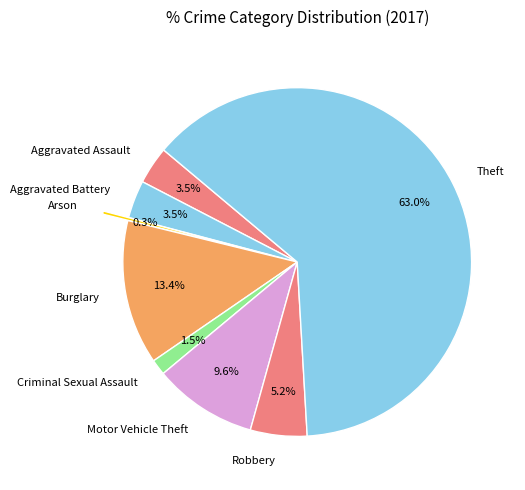

Combined, do Aggravated Battery and Theft account for over 50%?

Yes